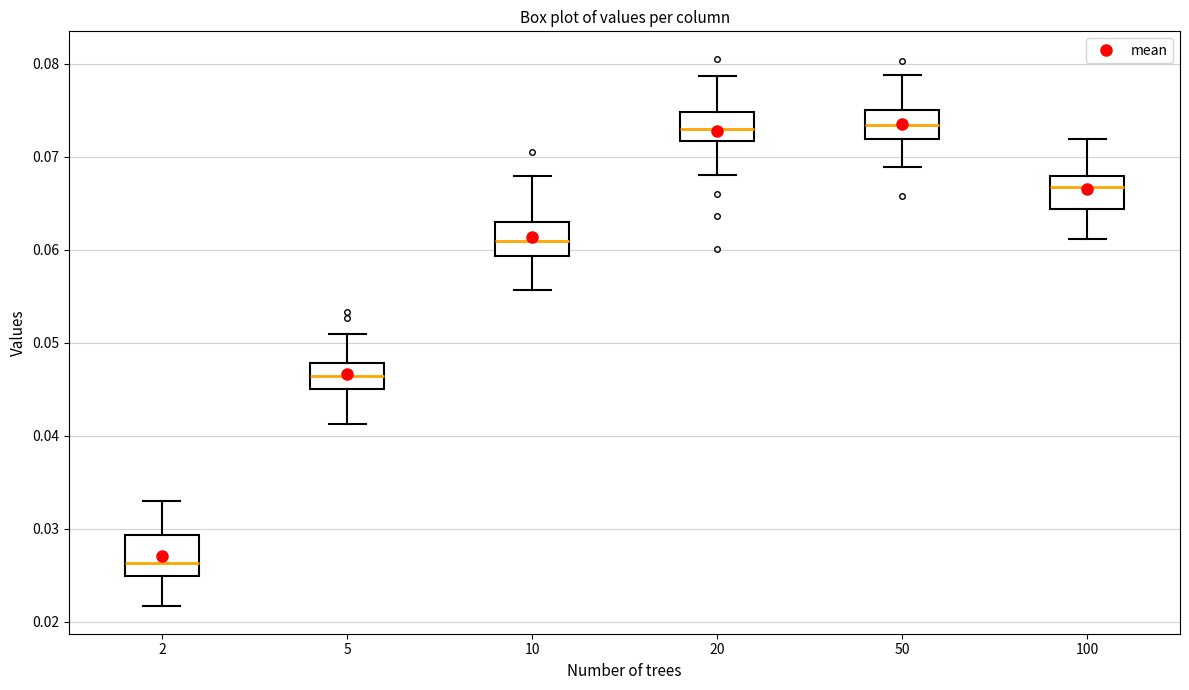

Reading left to right, transcribe this box plot: for each box, give where its median line is, the range the box spans, and where its two whiskers end, as read against the y-axis. The values are not printed on the chart, so give them approximately, as read against the axis.

2: median 0.026, box 0.025 to 0.029, whiskers 0.022 to 0.033
5: median 0.046, box 0.045 to 0.048, whiskers 0.041 to 0.051
10: median 0.061, box 0.059 to 0.063, whiskers 0.056 to 0.068
20: median 0.073, box 0.072 to 0.075, whiskers 0.068 to 0.079
50: median 0.073, box 0.072 to 0.075, whiskers 0.069 to 0.079
100: median 0.067, box 0.064 to 0.068, whiskers 0.061 to 0.072